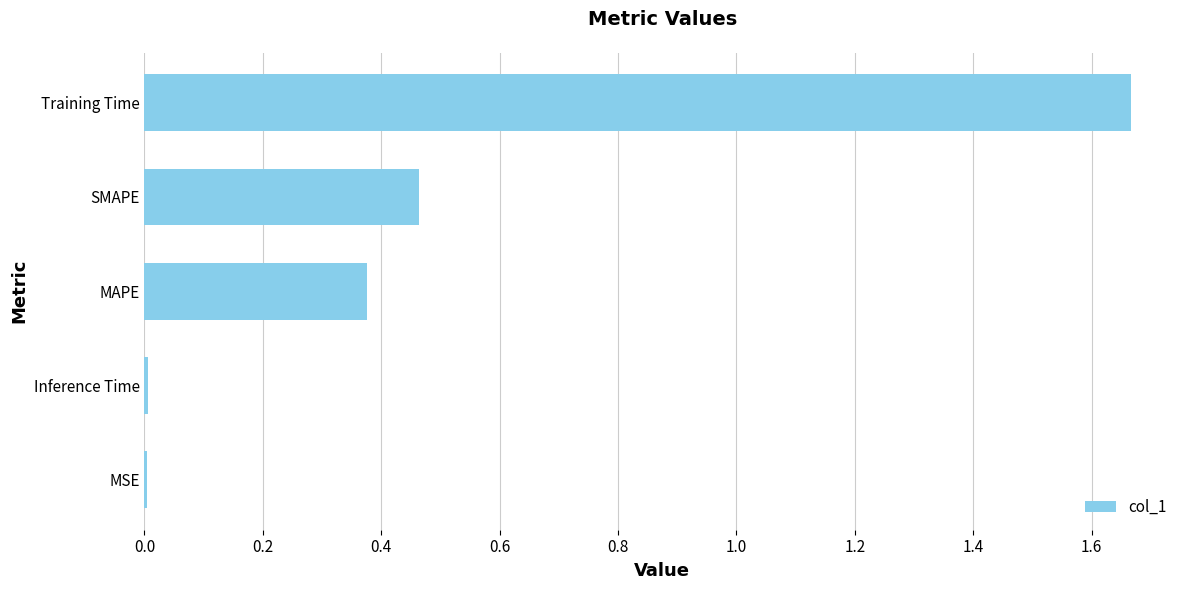

Between Training Time and MSE, which is larger?

Training Time